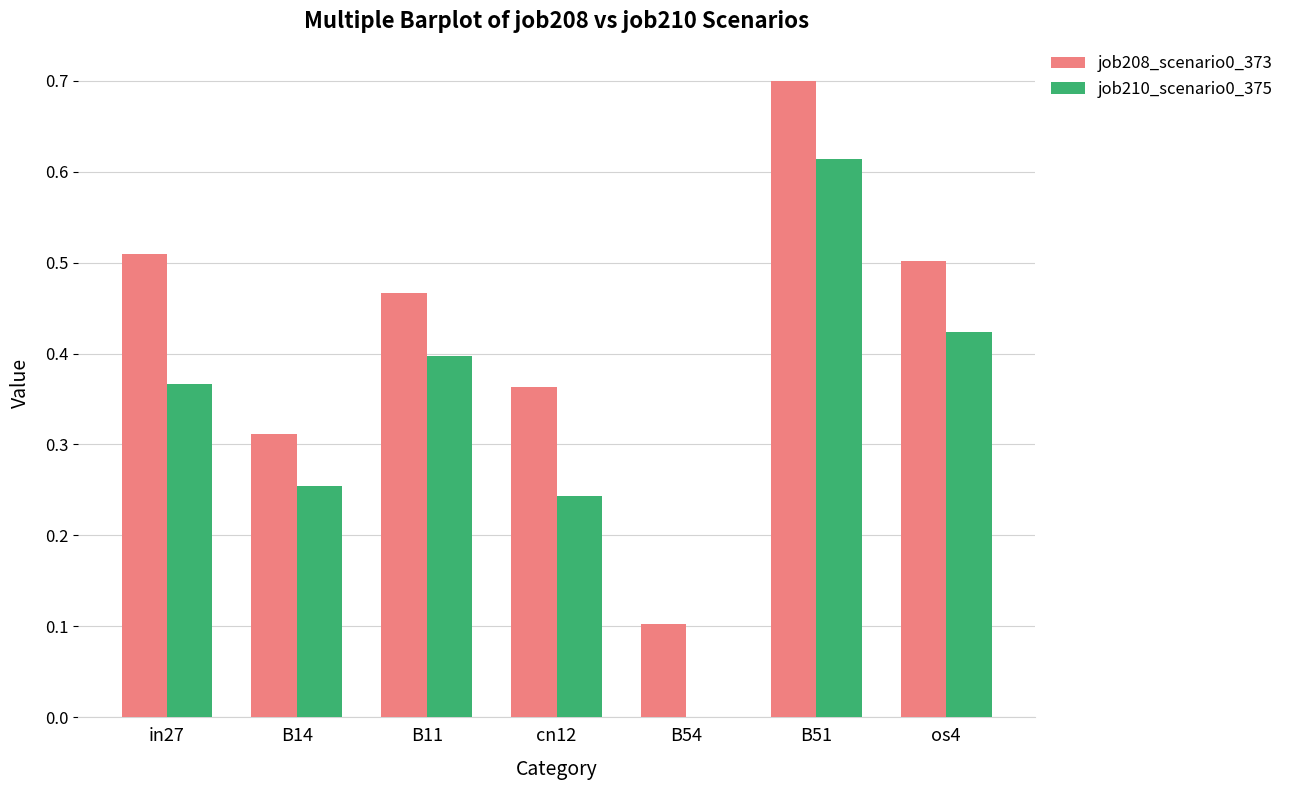

Is it true that job210_scenario0_375 equals 0.3 at os4?

False